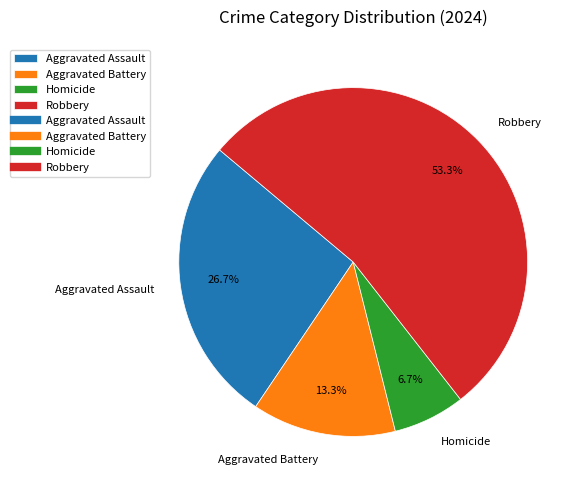

Which category has the smallest portion of the pie?

Homicide